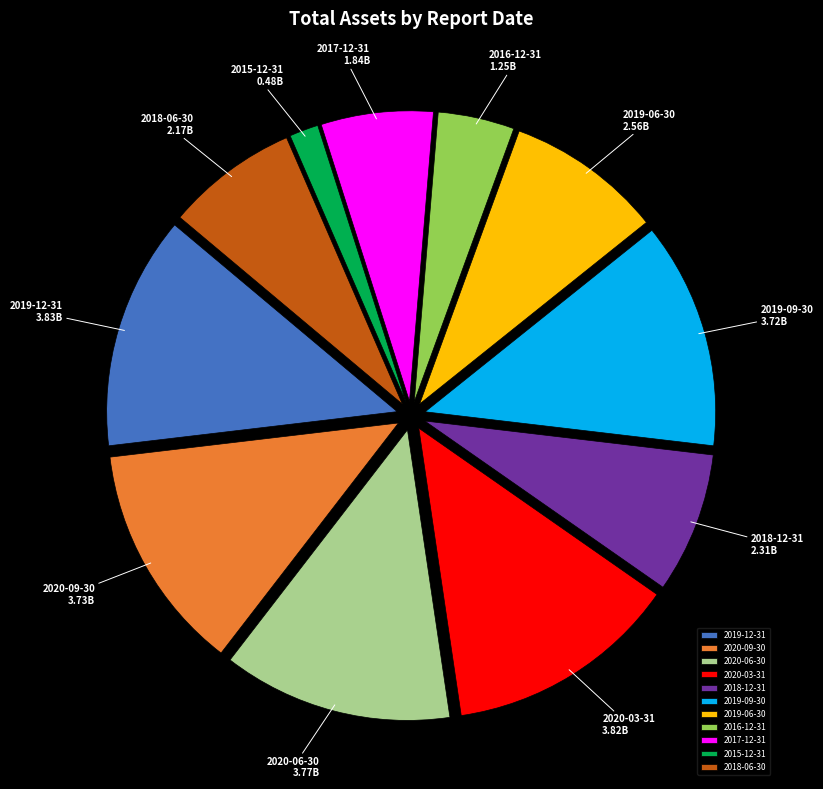

What is the smallest slice in the pie chart?

2015-12-31